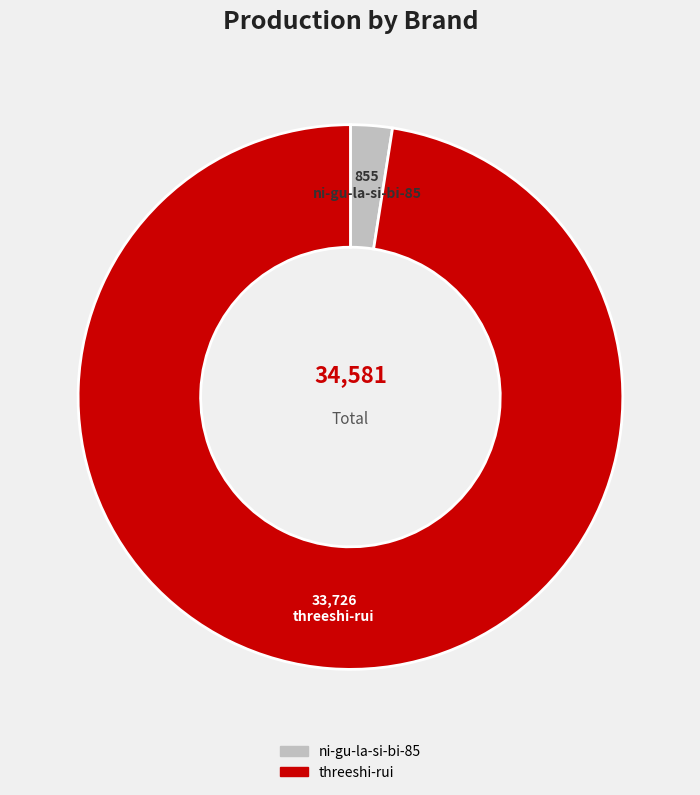

Is it true that ni-gu-la-si-bi-85 is 2% of the pie?

True